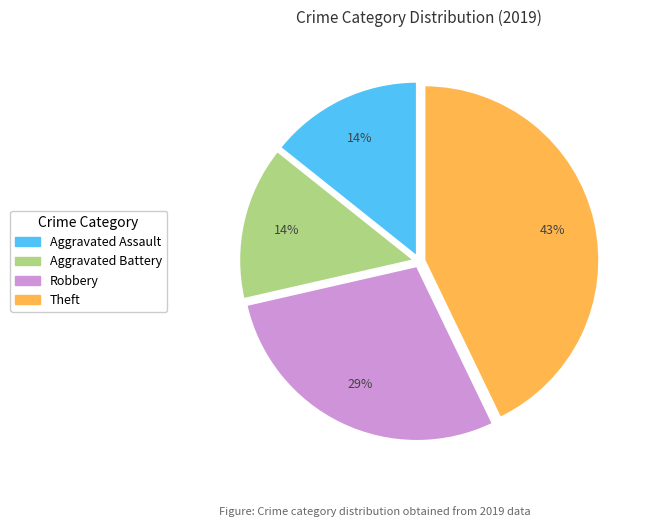

Which category has the biggest portion of the pie?

Theft